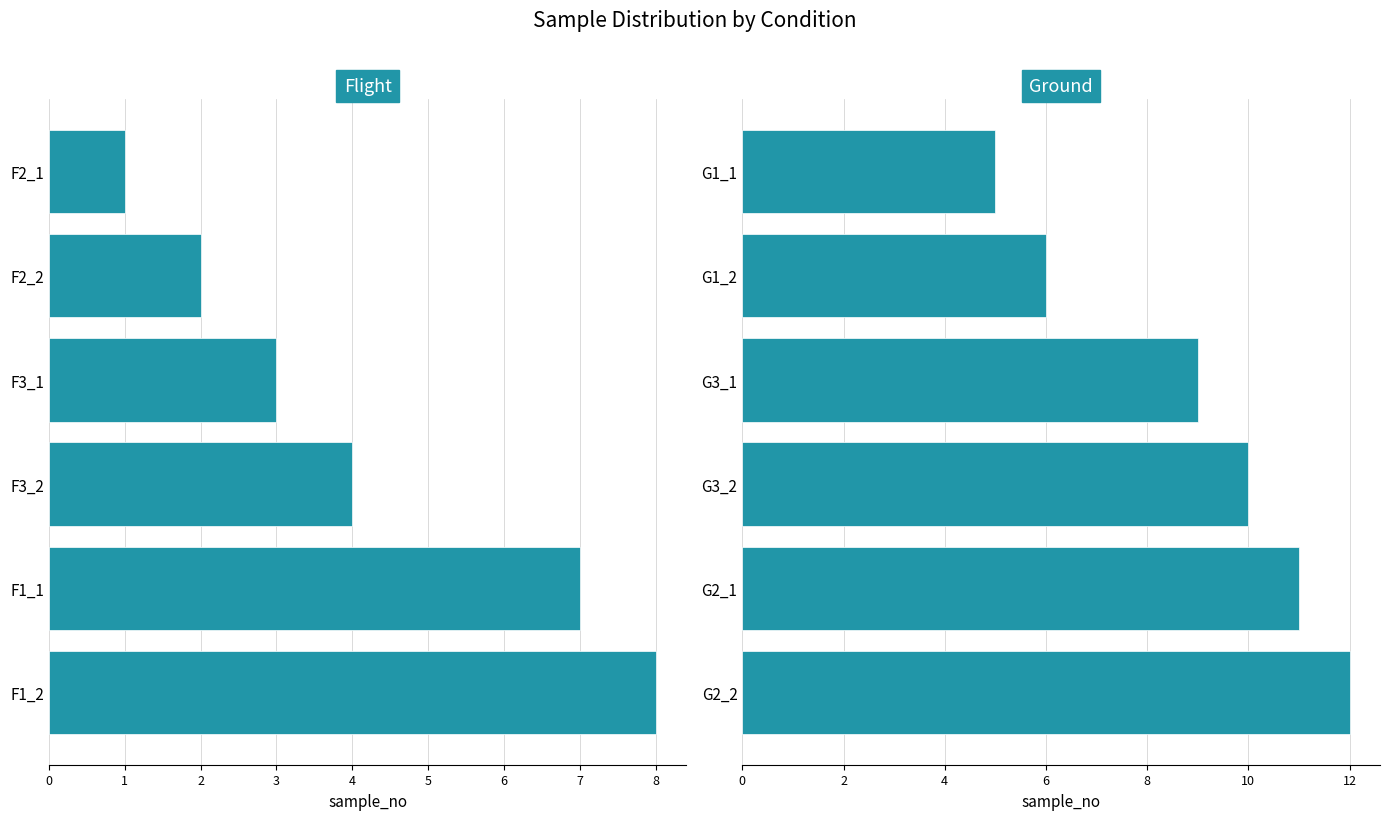

Count the number of categories in the chart.

6